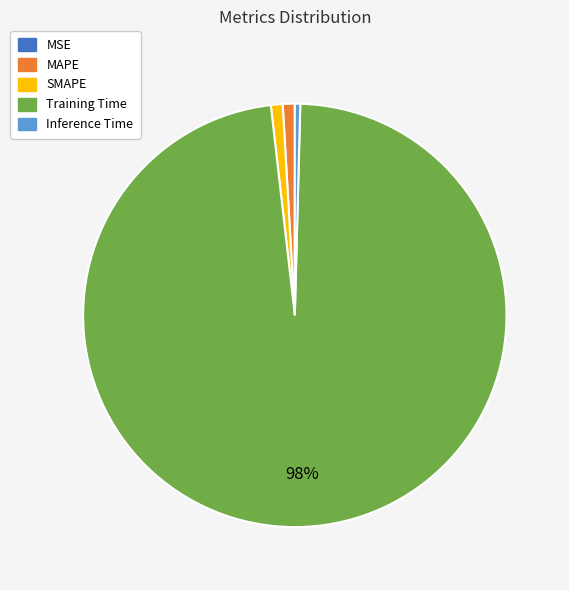

The Inference Time slice represents 0% of the pie. True or false?

True